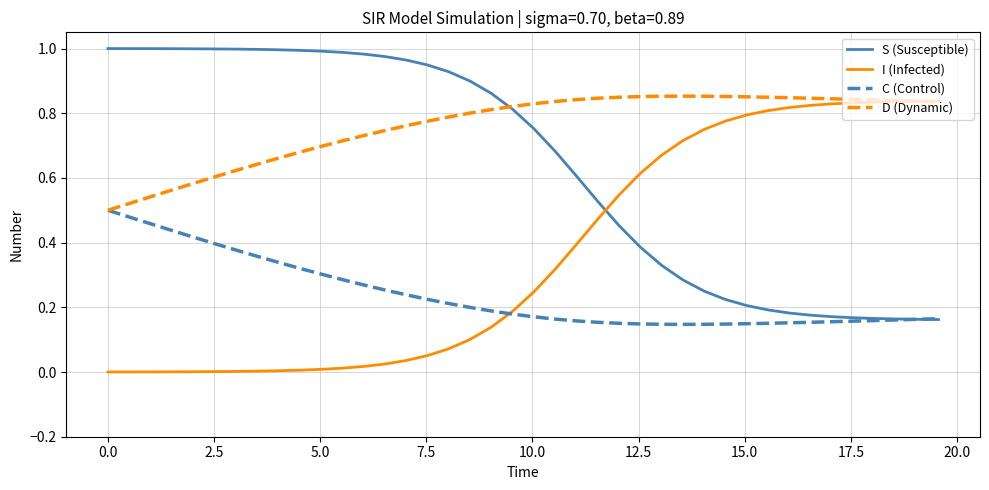

Which series has the largest total across all categories?

D (Dynamic)